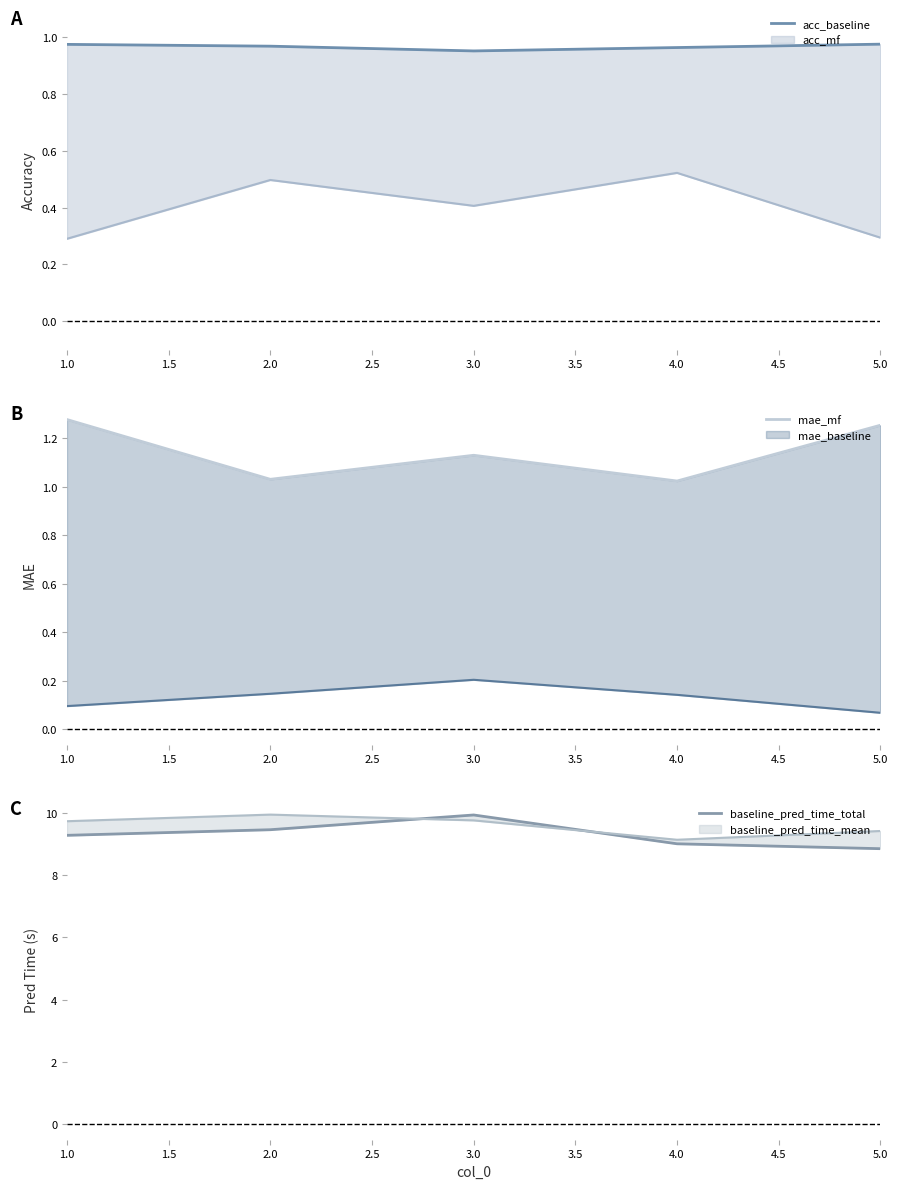

Reading left to right, what are all the values shown in this chart?

acc_baseline: 1.0	1.0	1.0	1.0	1.0
mae_mf: 1.3	1.0	1.1	1.0	1.3
baseline_pred_time_total: 9.3	9.4	9.9	9.0	8.8